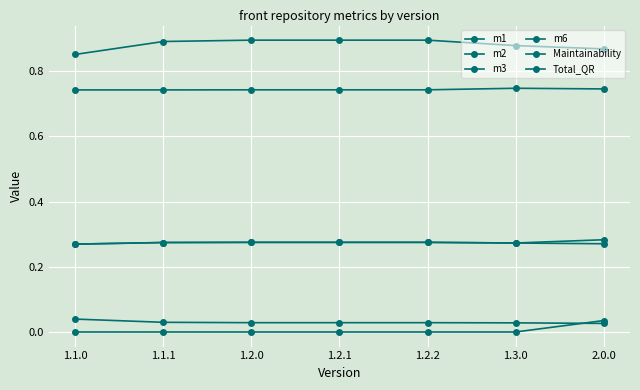

Which category has the highest value across all series?

1.2.0